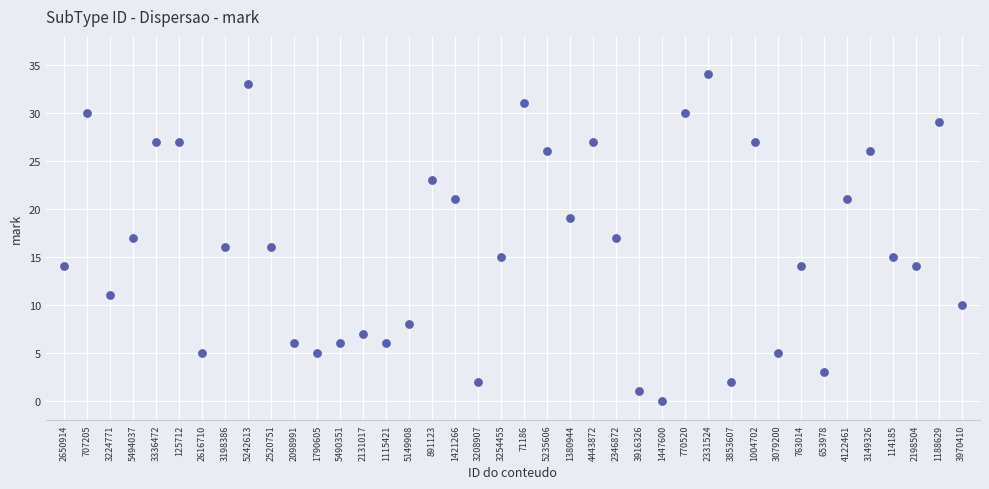

What is the range of Y values (max minus min)?

34